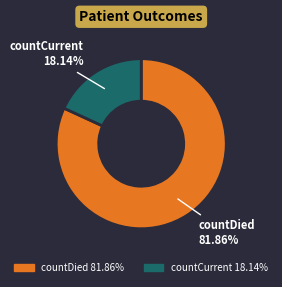

Rank the categories by value from lowest to highest.

countCurrent, countDied